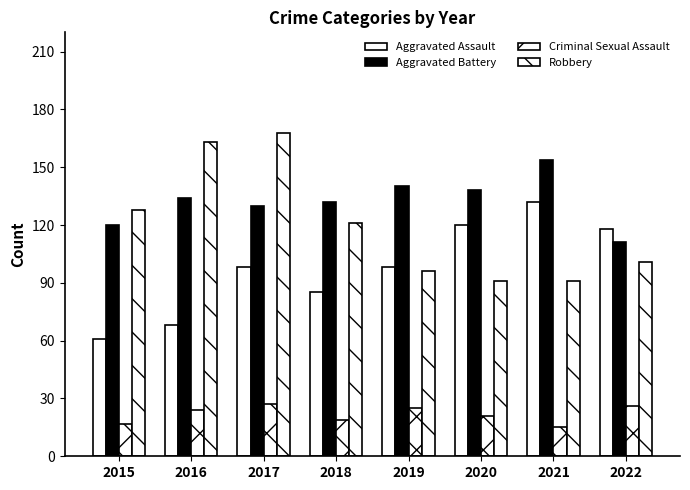

What is the sum of the Aggravated Battery values at 2017 and 2021?

284